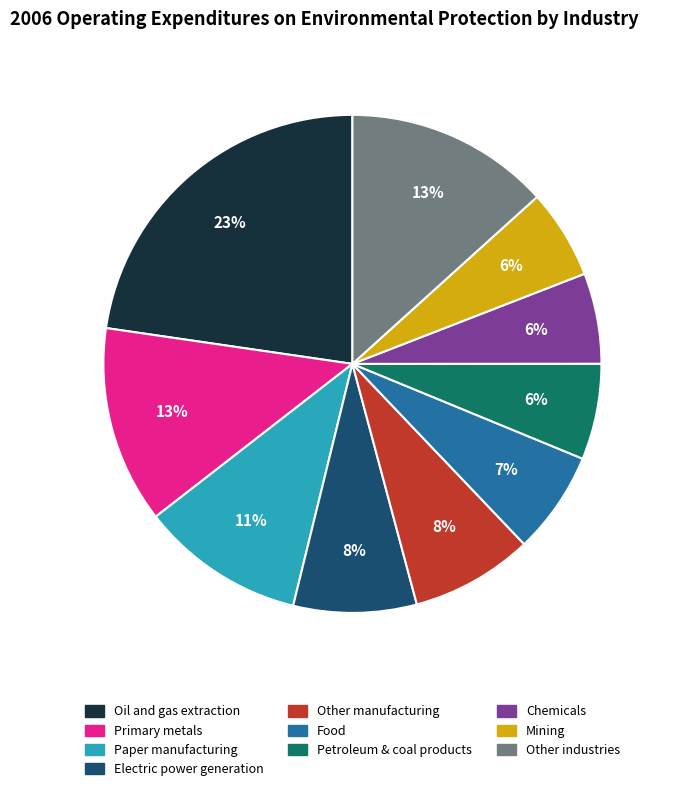

To the nearest percent, what is the average slice percentage?

10%